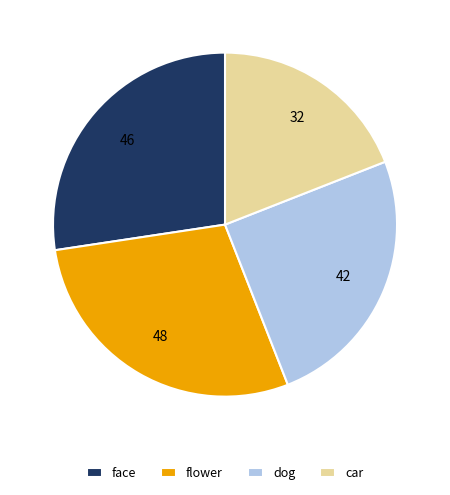

Do flower and face together represent more than half of the pie?

Yes